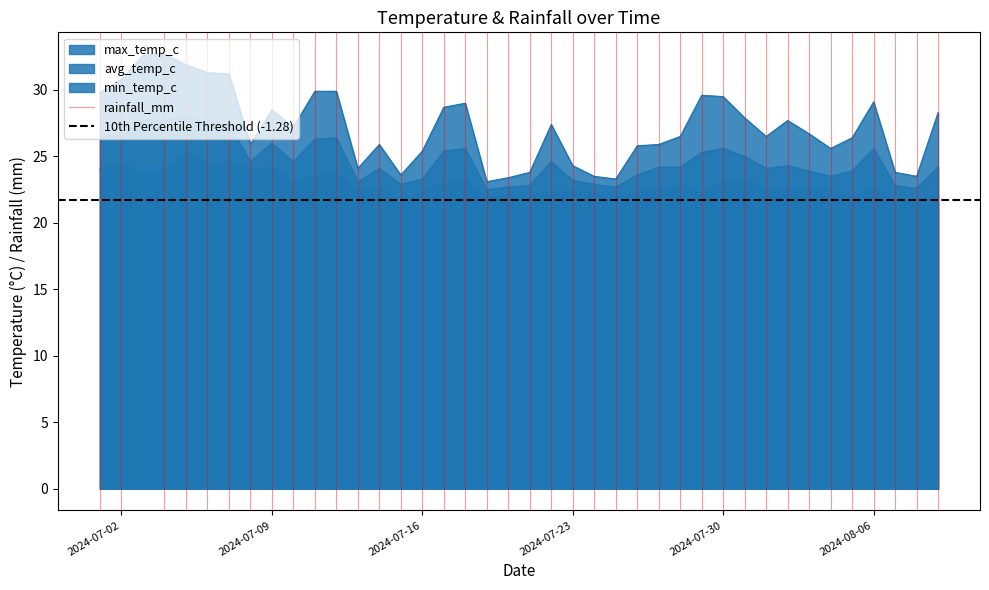

The 10th Percentile Threshold (-1.28) series shows 21.7 at 2024-07-02. True or false?

True